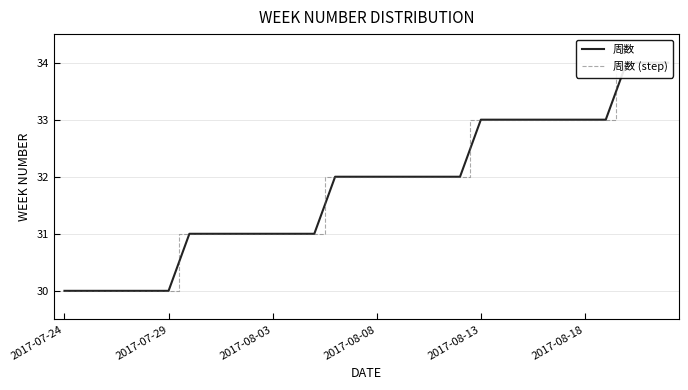

What is the lowest value of the 周数 (step) series?

30